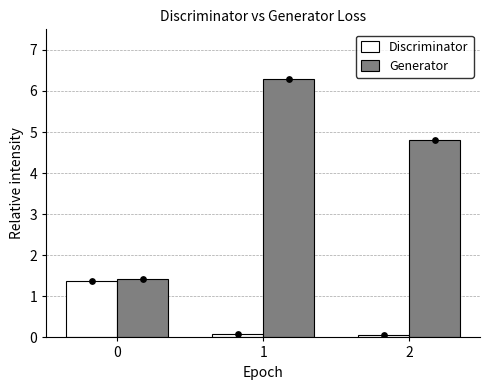

Which series contains the highest Y value?

Generator